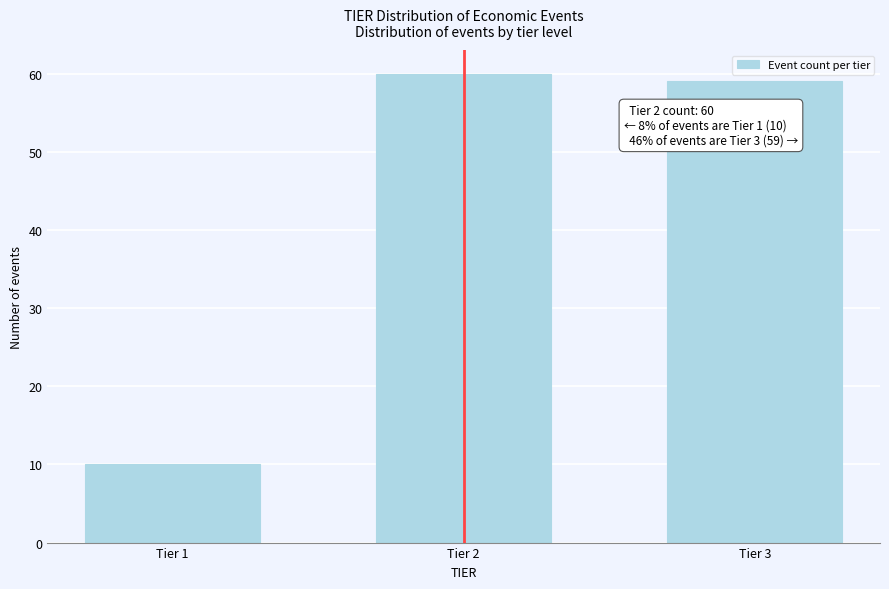

Reading left to right, transcribe all the data shown in this chart.

Tier 1=10	Tier 2=60	Tier 3=59